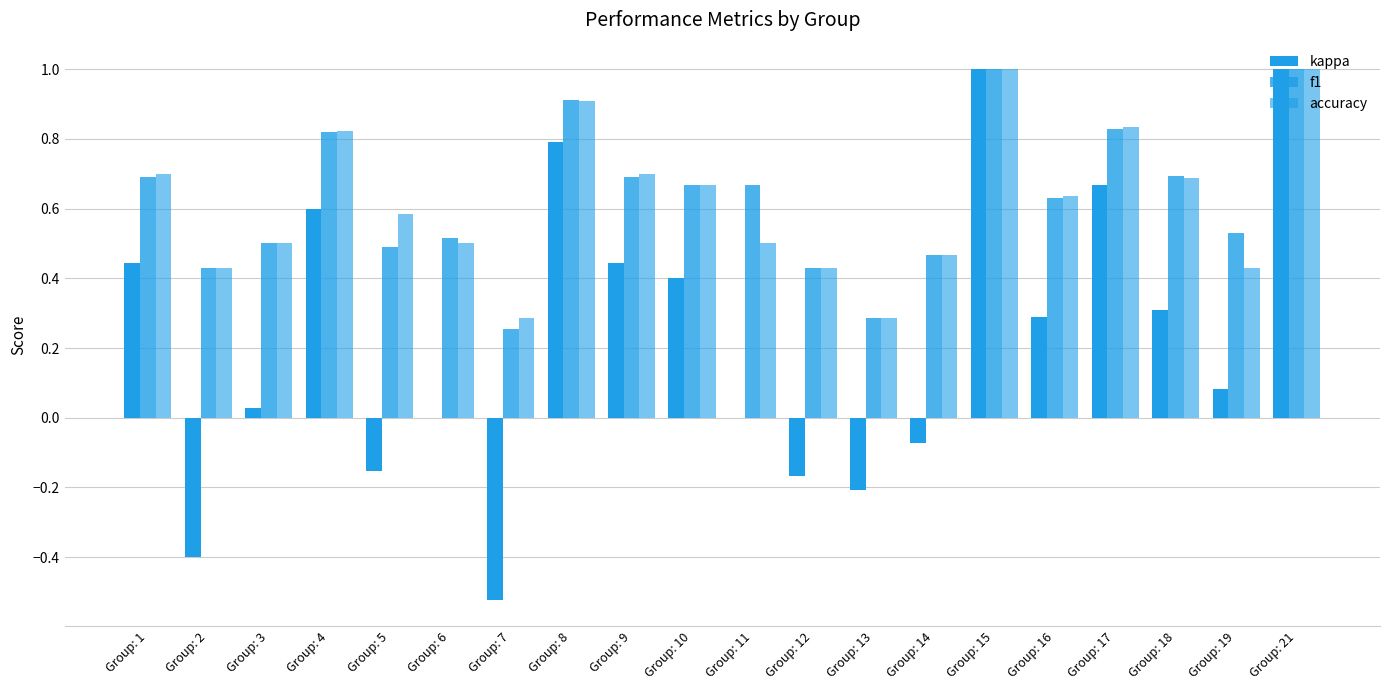

How many groups of bars are there?

20